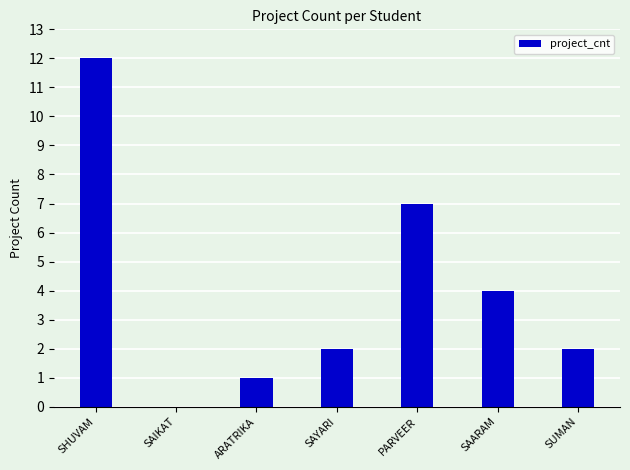

What is the difference between the values at SUMAN and ARATRIKA?

1